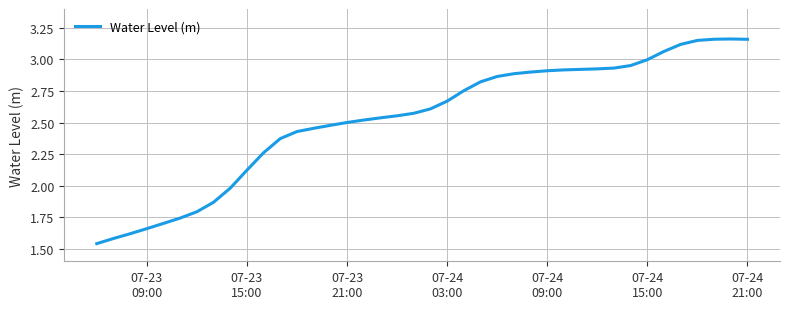

What is the difference between the maximum and minimum values?

1.6